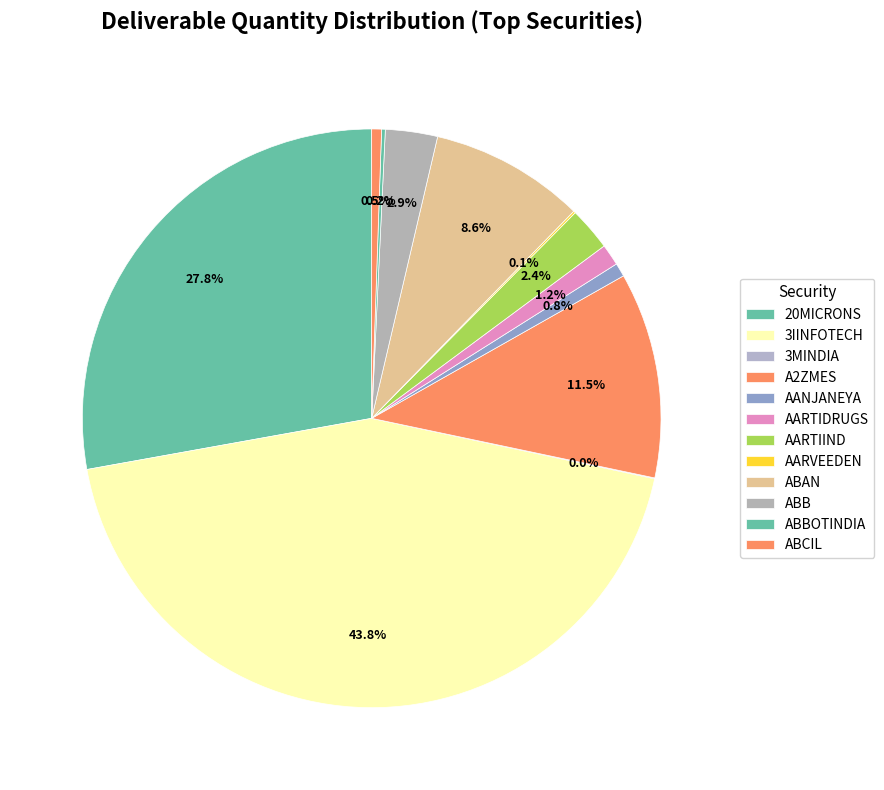

Is 3MINDIA the majority of the pie?

No